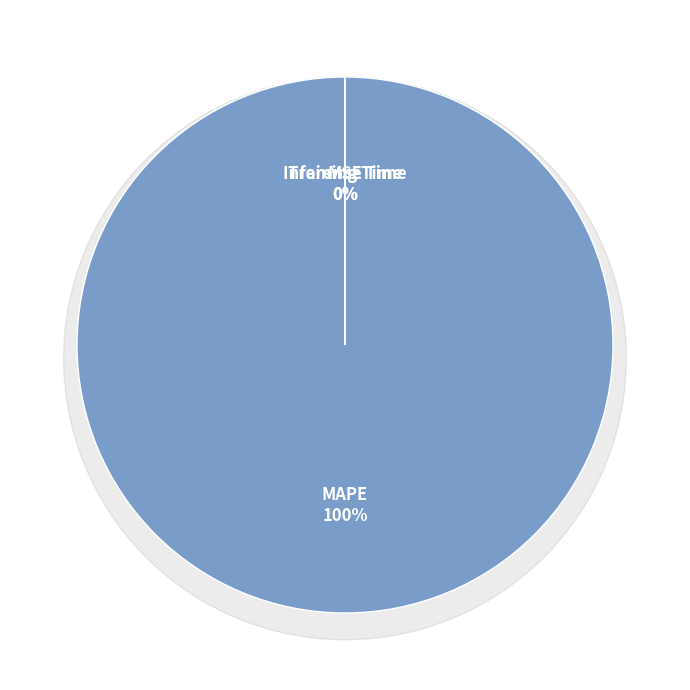

True or false: MAPE accounts for 99% of the total.

False